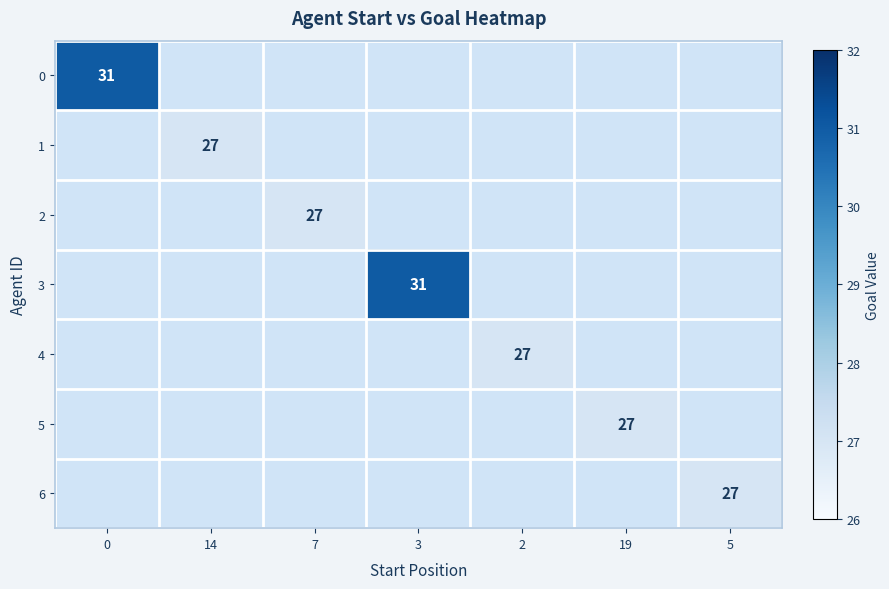

Is it true that 4 equals 40 at 2?

False